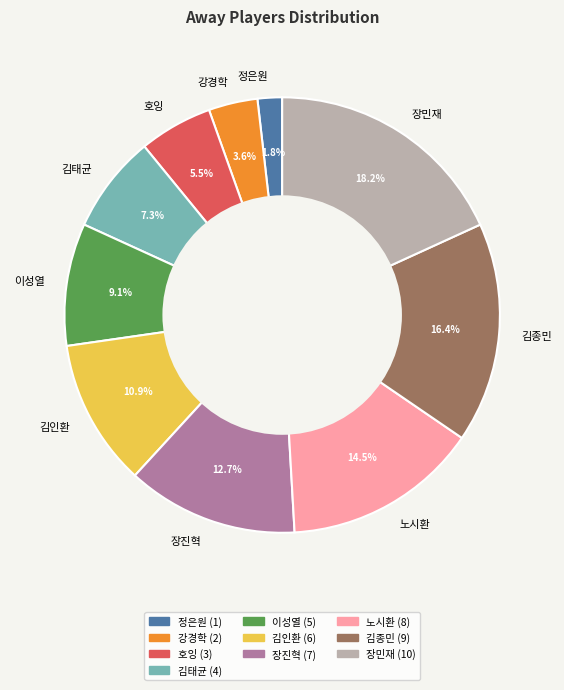

Does any single category account for the majority?

No